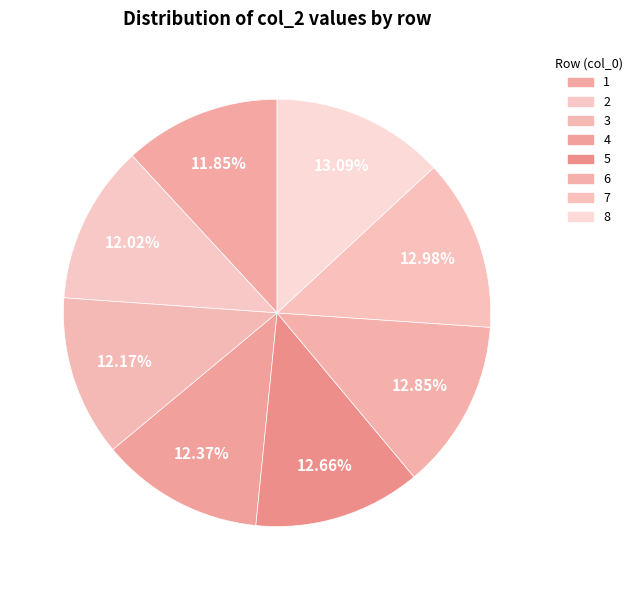

How many slices are in this pie chart?

8